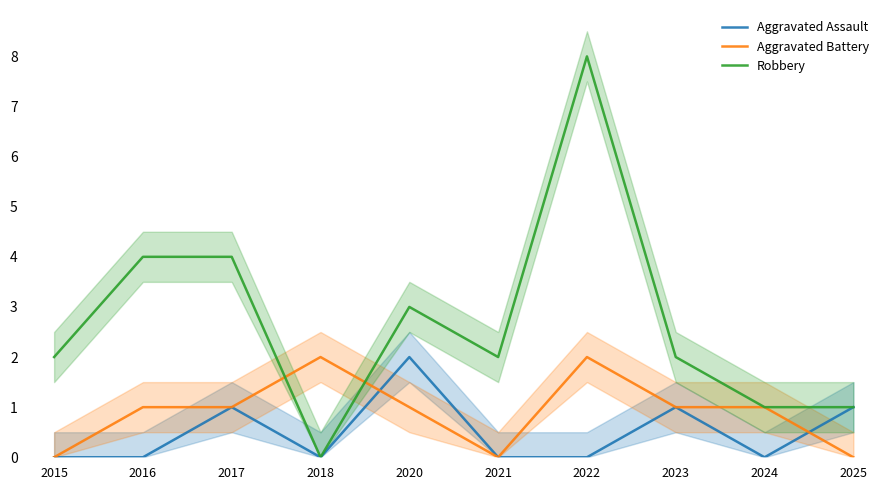

How many lines are shown in the chart?

3